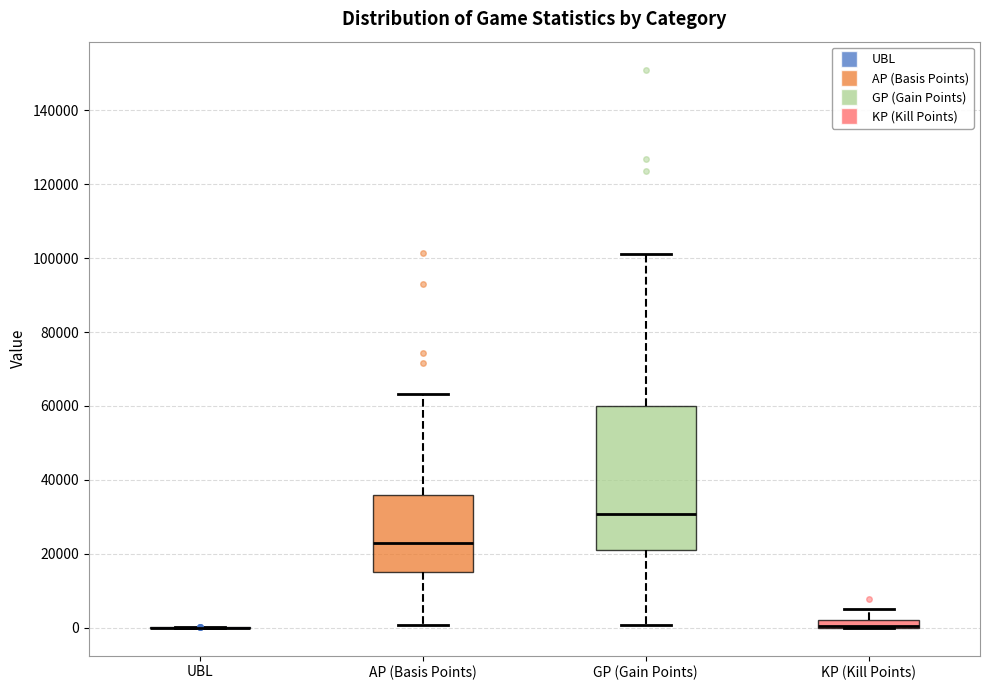

Where does the median line of the box for AP (Basis Points) sit on the y-axis? The values are not printed on the chart, so give them approximately, as read against the axis.

22000